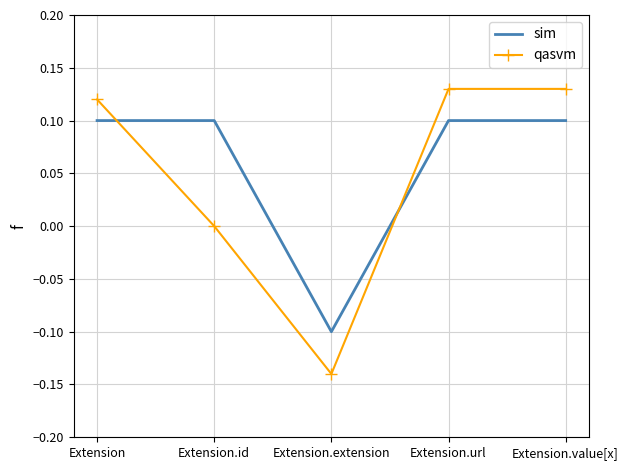

Is the value of qasvm at Extension.url greater than the value of sim at Extension?

Yes